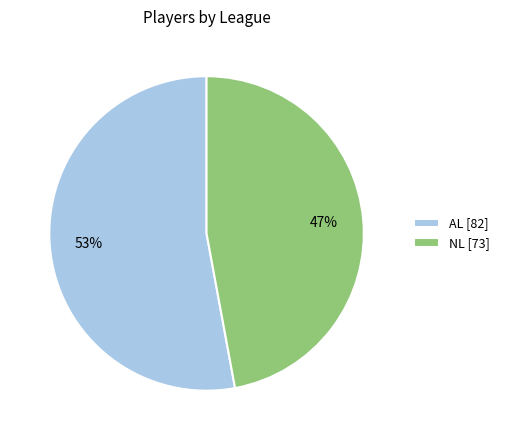

How many segments does this pie chart have?

2